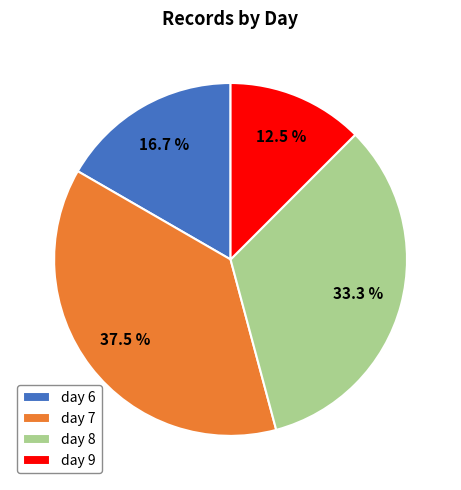

To the nearest percent, what is the average slice percentage?

25%